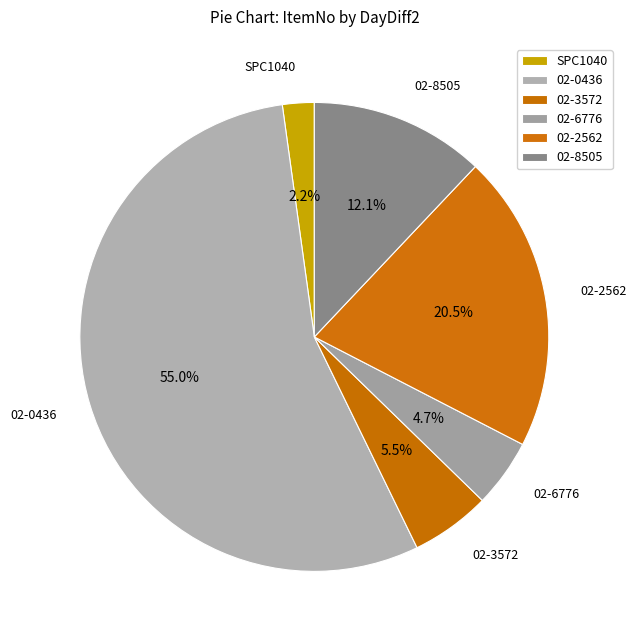

Which has a higher value, 02-2562 or 02-0436?

02-0436